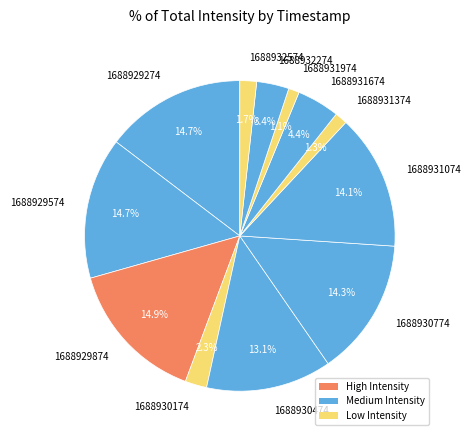

Is there a majority slice in this chart?

No